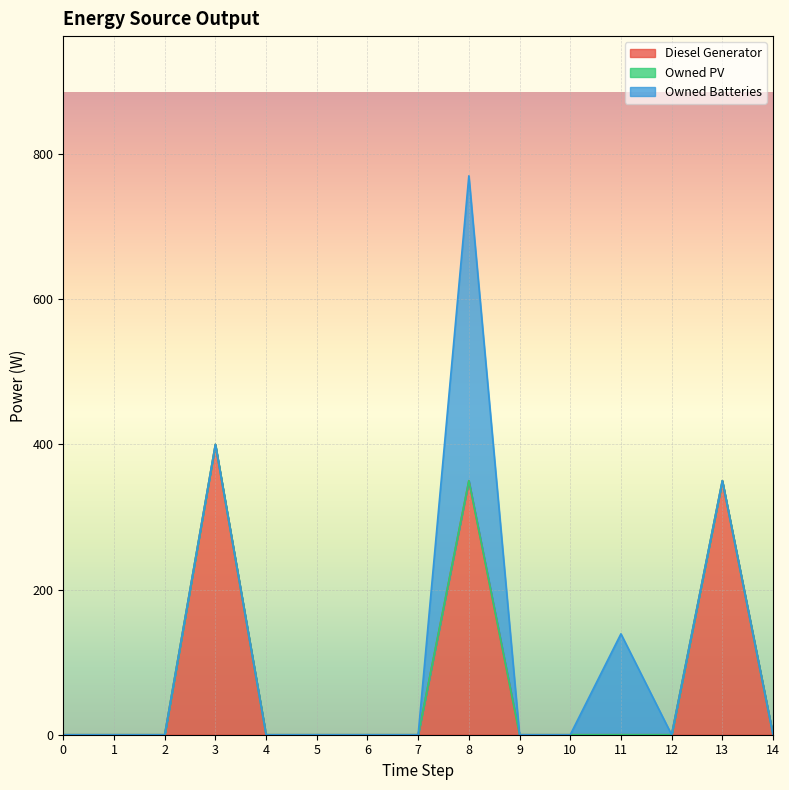

True or false: Diesel Generator and Owned Batteries intersect in this chart.

False